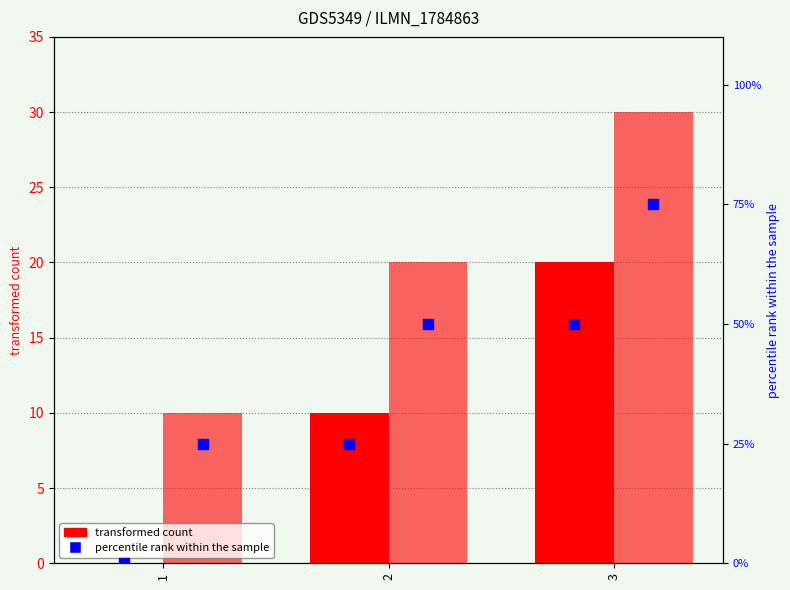

What is the total value across all series at 1?

35